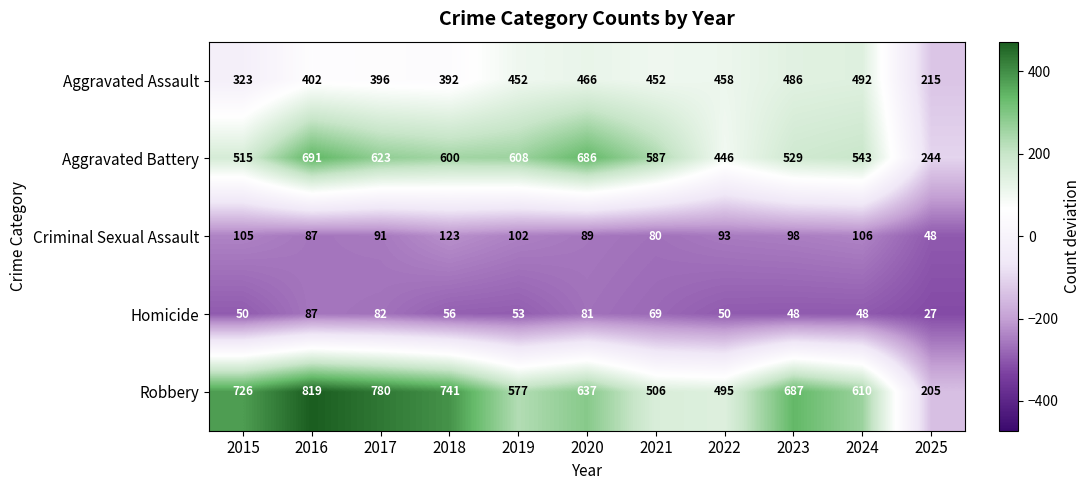

The Criminal Sexual Assault series shows 19 at 2025. True or false?

False